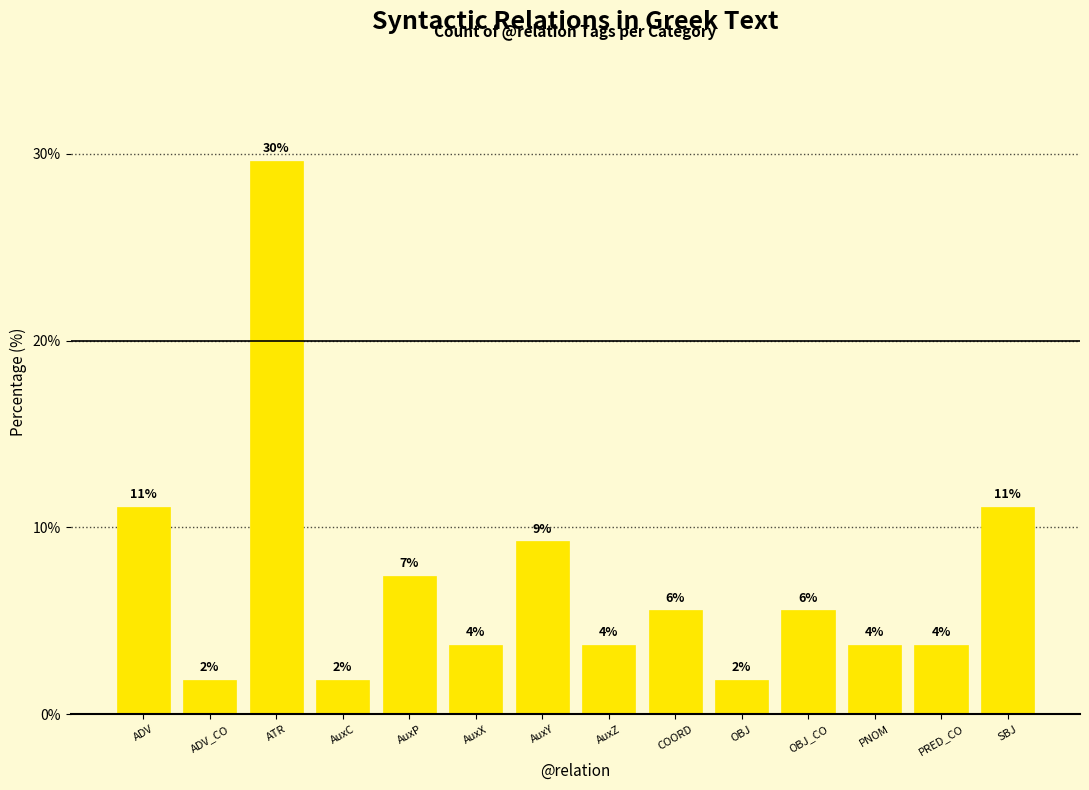

What is the difference between the values at AuxY and COORD?

3.7